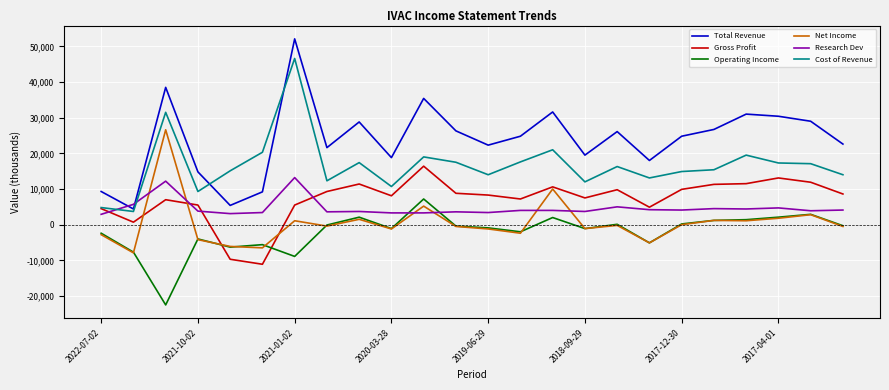

Which series has the largest range (max minus min)?

Total Revenue